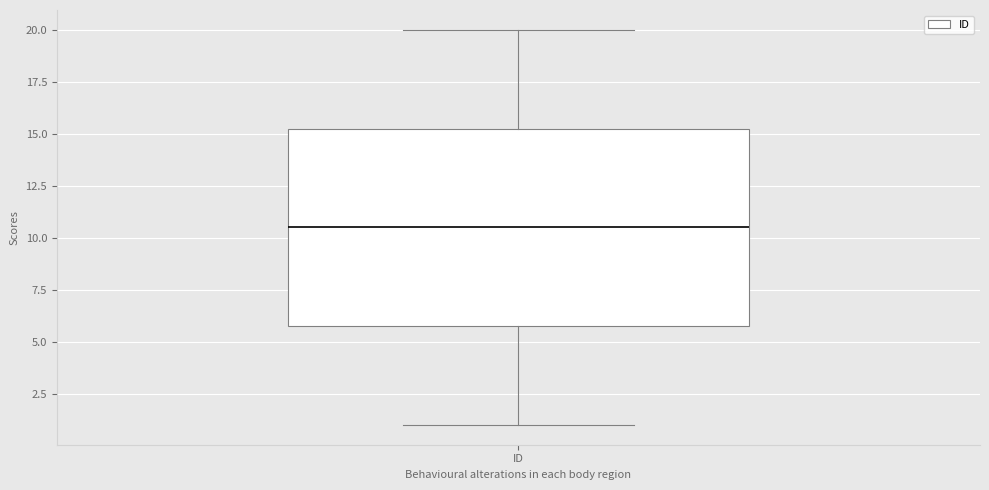

Where is the lower edge of the box for ID on the y-axis? The values are not printed on the chart, so give them approximately, as read against the axis.

6.0